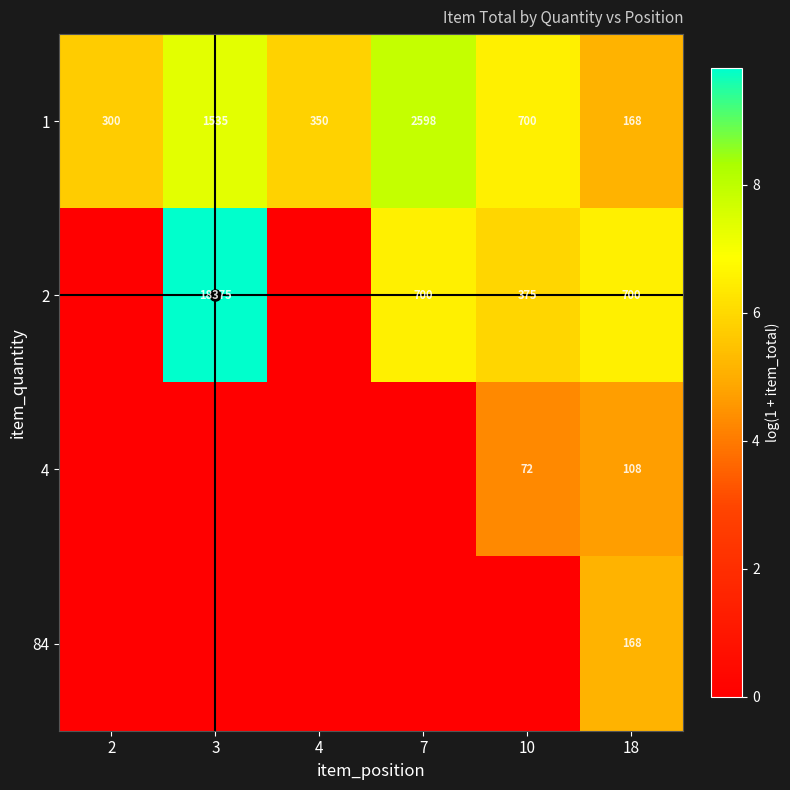

Which series changed the most between 3 and 10?

4